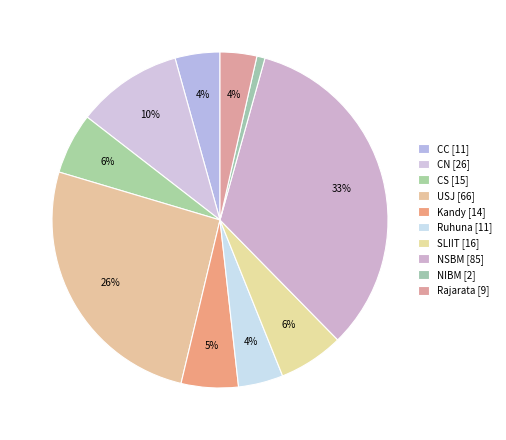

What is the change in value from USJ to Ruhuna?

-55